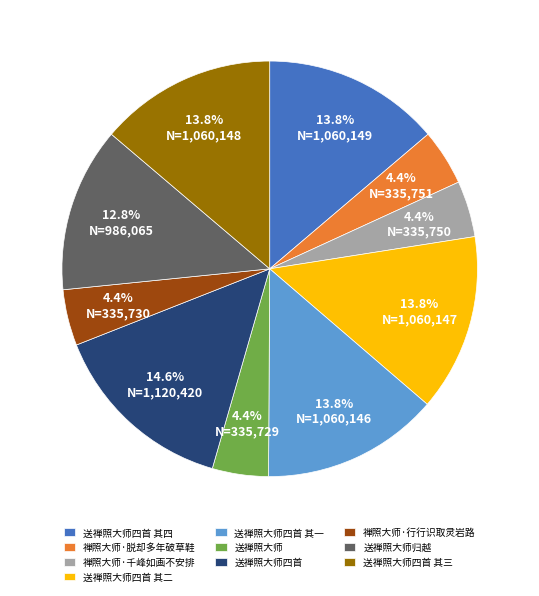

Approximately how many times larger is the value at 送禅照大师 compared to 送禅照大师四首 其三?

0.3